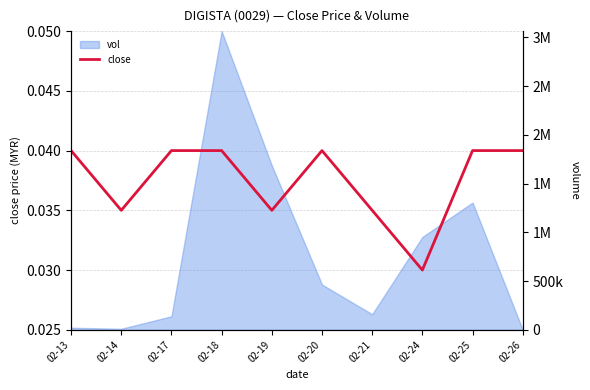

Is it true that the value at 02-13 is 0.0?

True